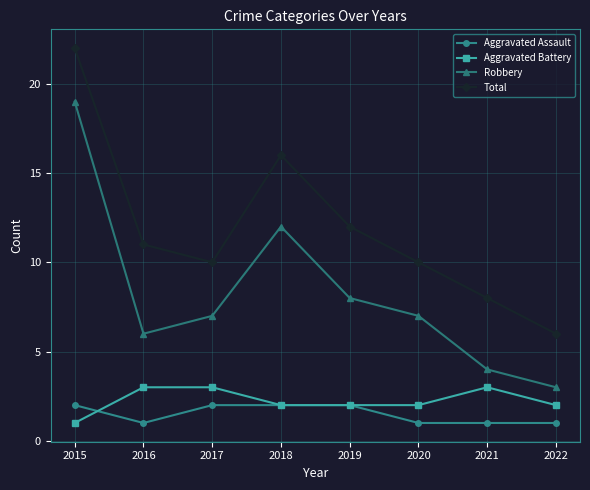

The Aggravated Assault series shows 1 at 2019. True or false?

False